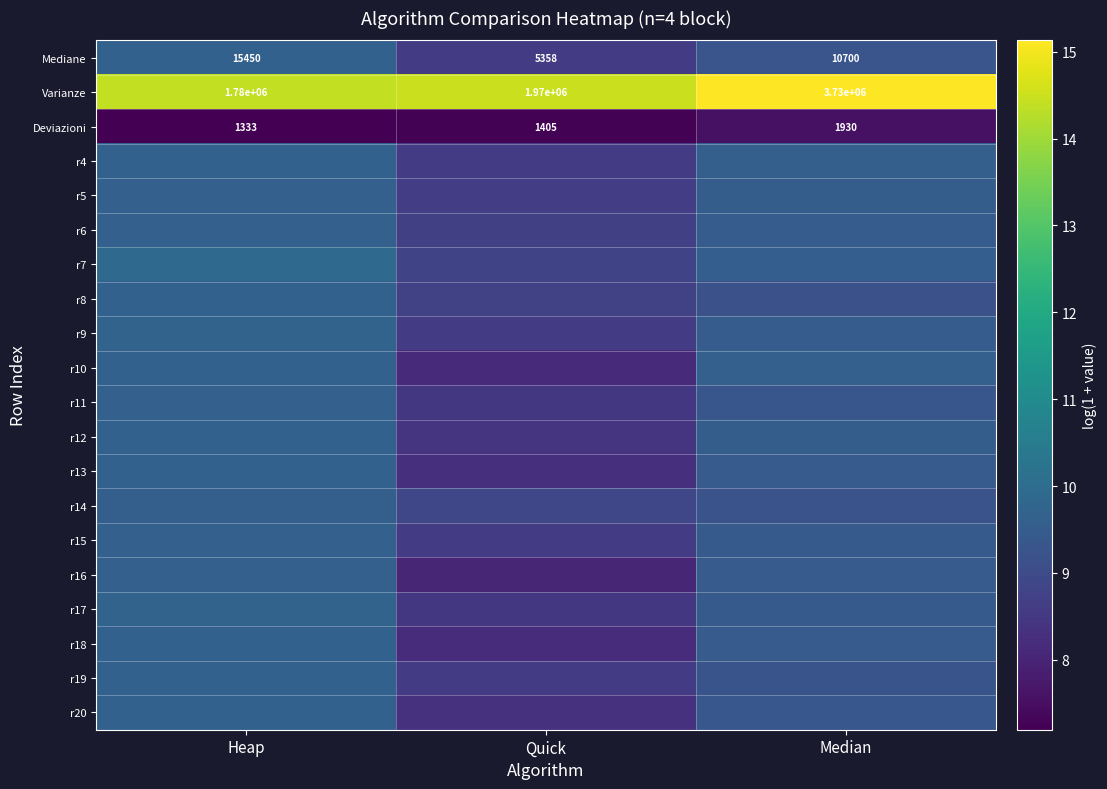

What is the total value across all series at Median?

192.5